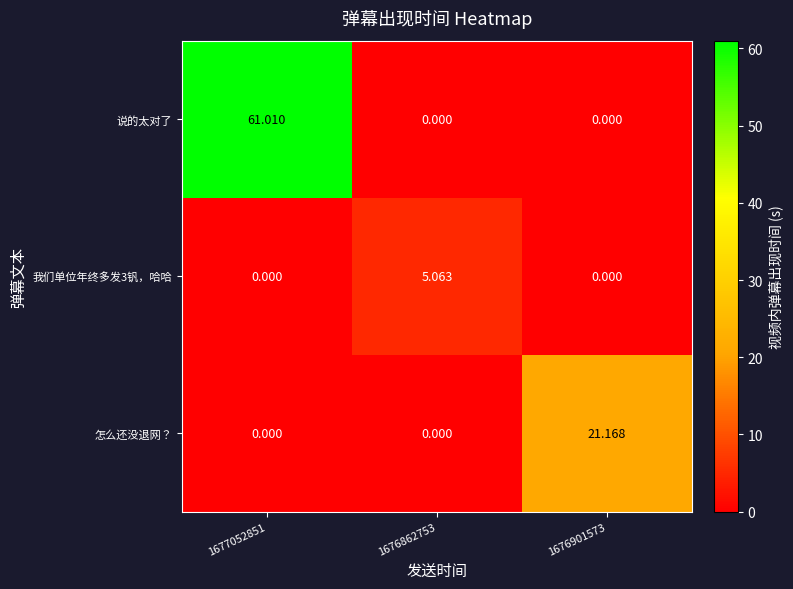

How many categories are shown in the chart?

3